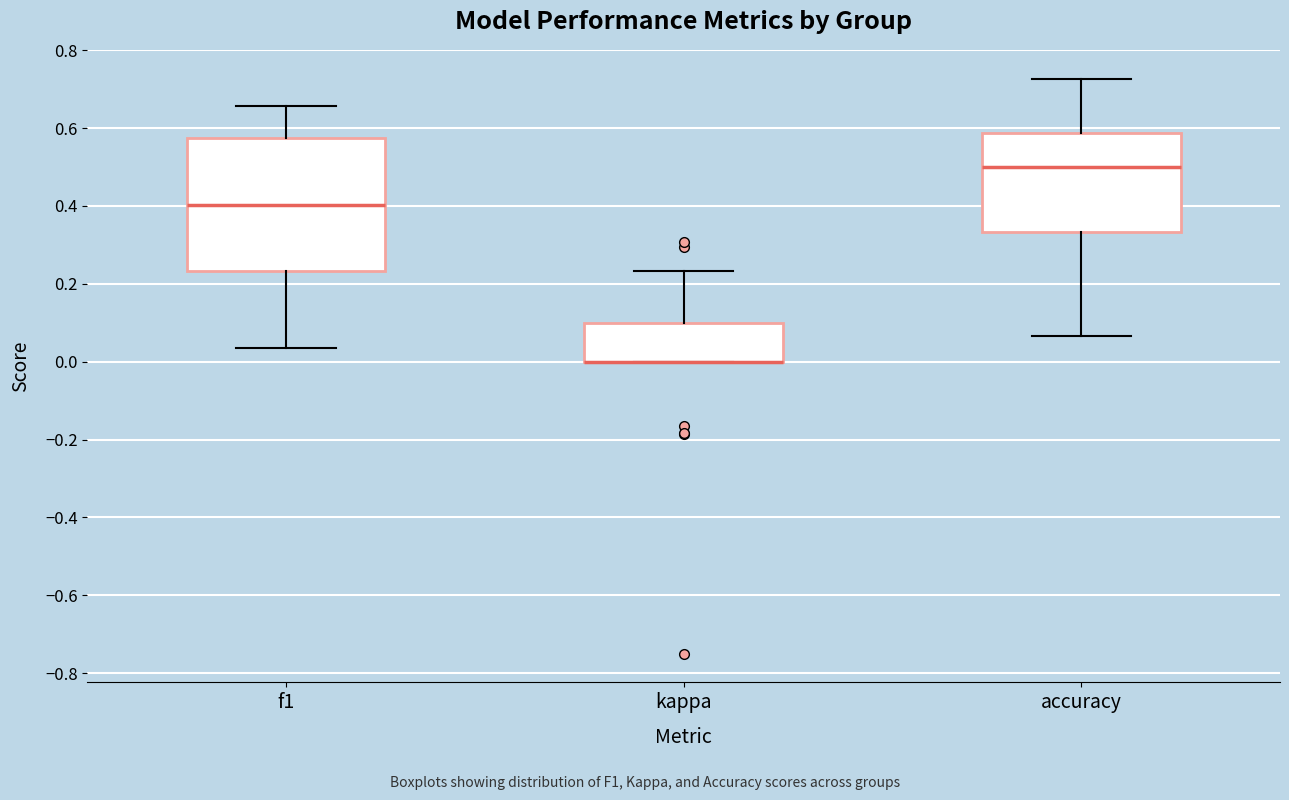

Which box is the tallest, from its lower edge to its upper edge?

f1